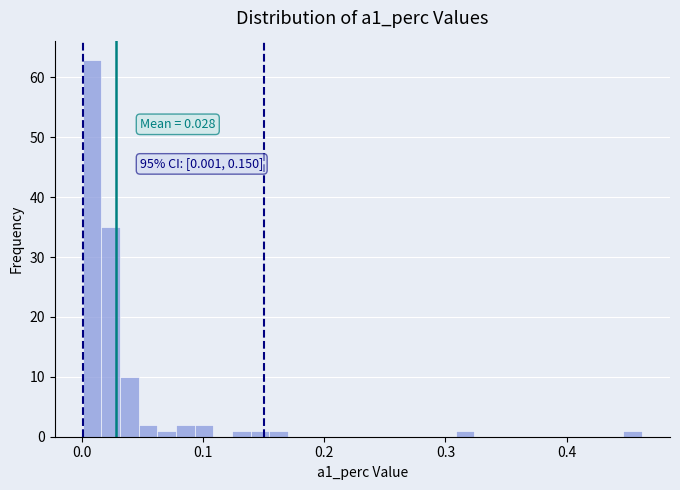

Read against the x-axis, roughly where is the centre of the tallest bar?

0.01